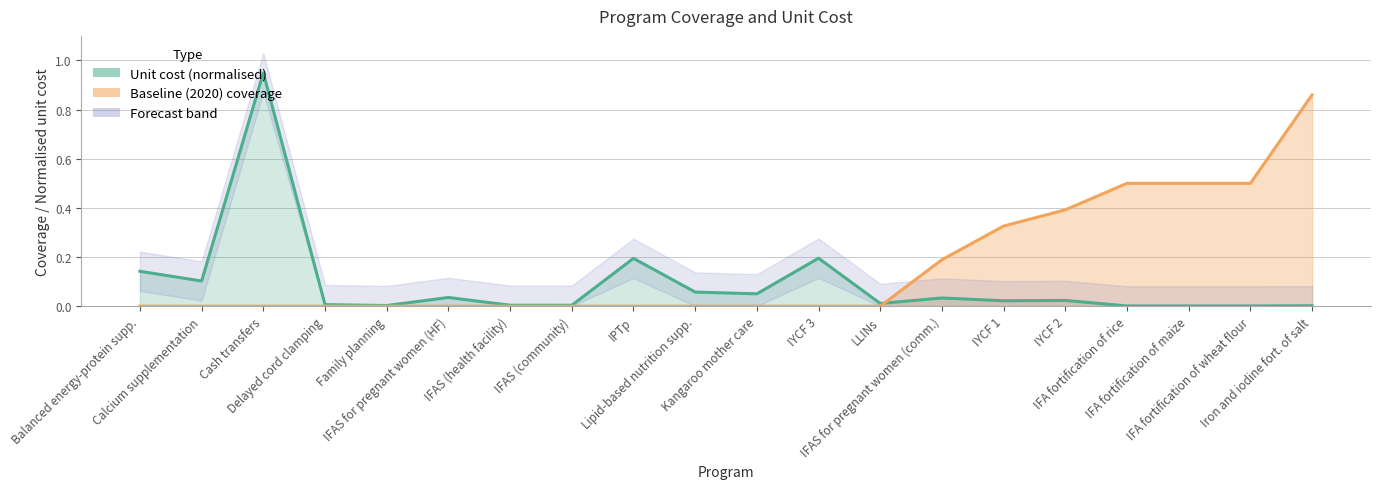

How many Baseline (2020) coverage line values are between 0 and 1?

20